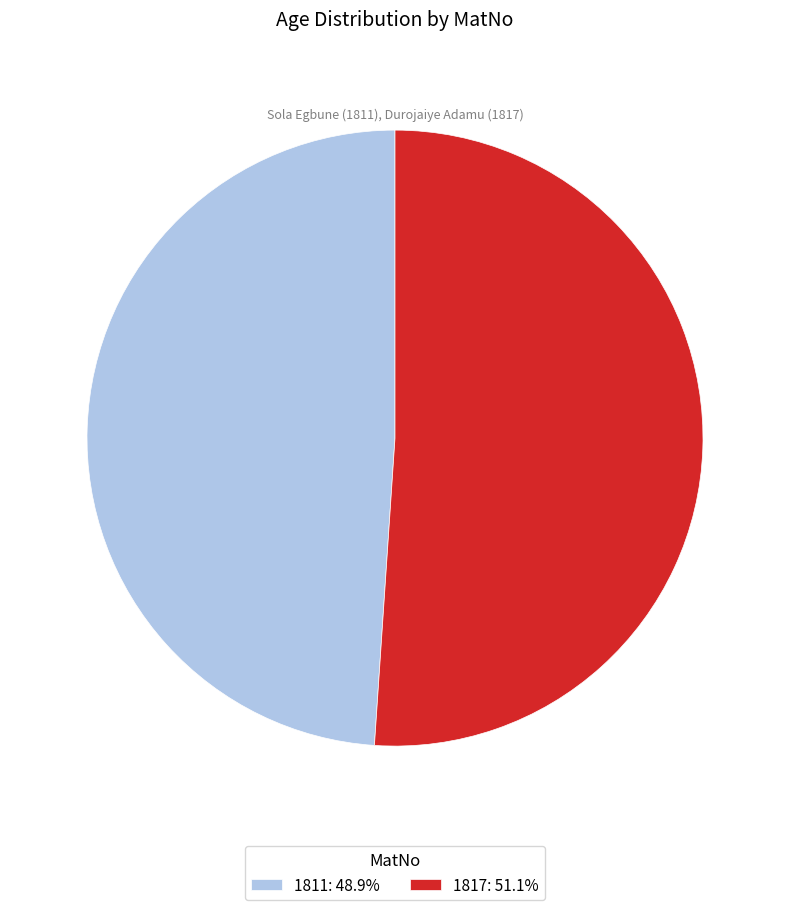

Which has a higher value, 1817 or 1811?

1817